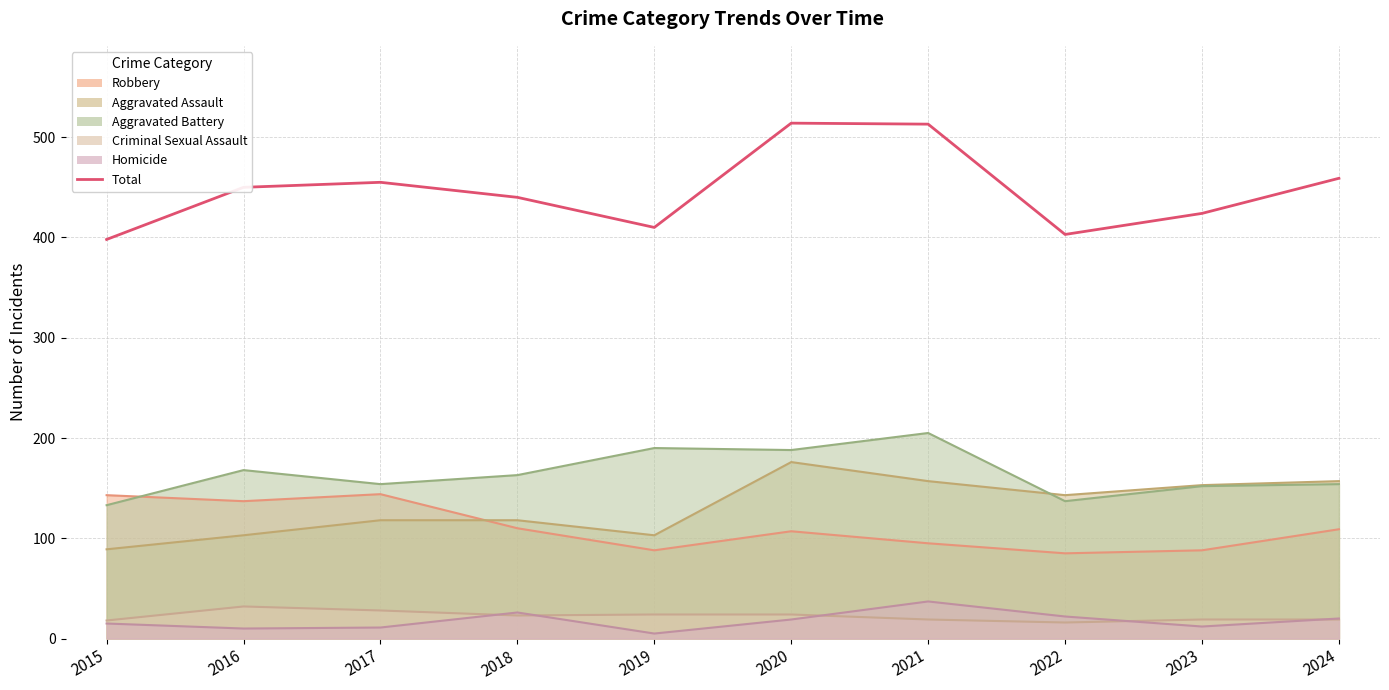

Where is the data nearest to the value 456?

2017